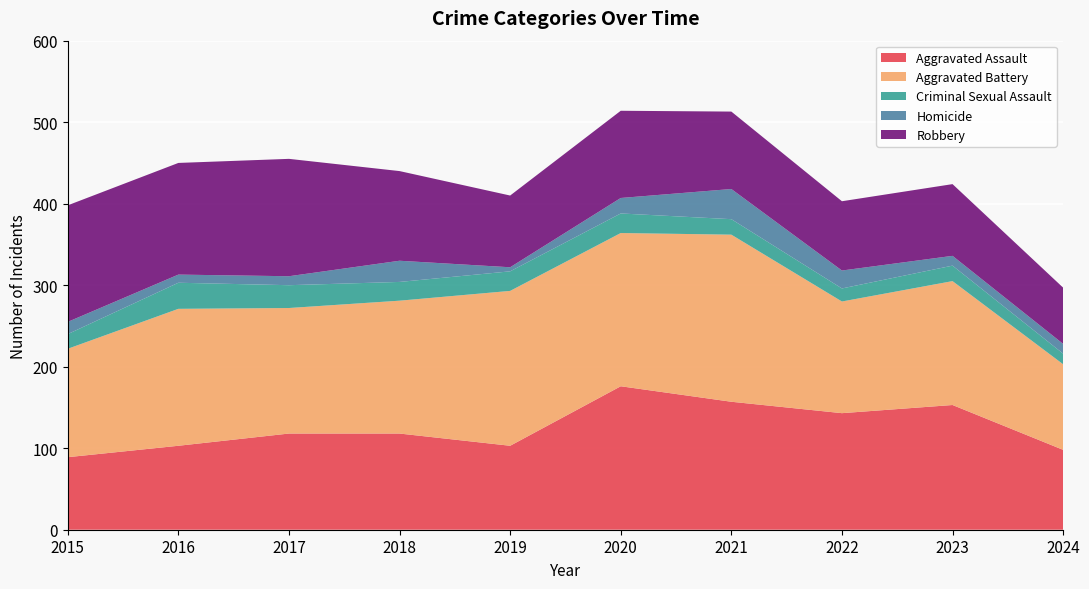

Reading left to right, transcribe all the data shown in this chart.

Aggravated Assault: 89	103	118	118	103	176	157	143	153	98
Aggravated Battery: 133	168	154	163	190	188	205	137	152	105
Criminal Sexual Assault: 18	32	28	23	24	24	19	16	19	13
Homicide: 15	10	11	26	5	19	37	22	12	12
Robbery: 143	137	144	110	88	107	95	85	88	69